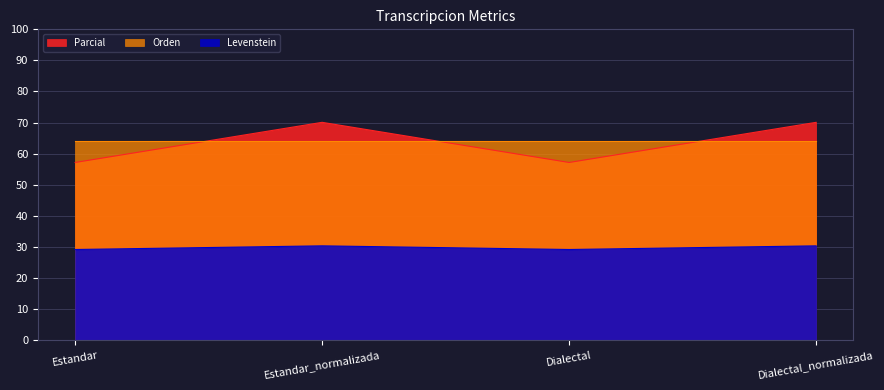

Between Estandar_normalizada and Dialectal, which is larger?

Estandar_normalizada